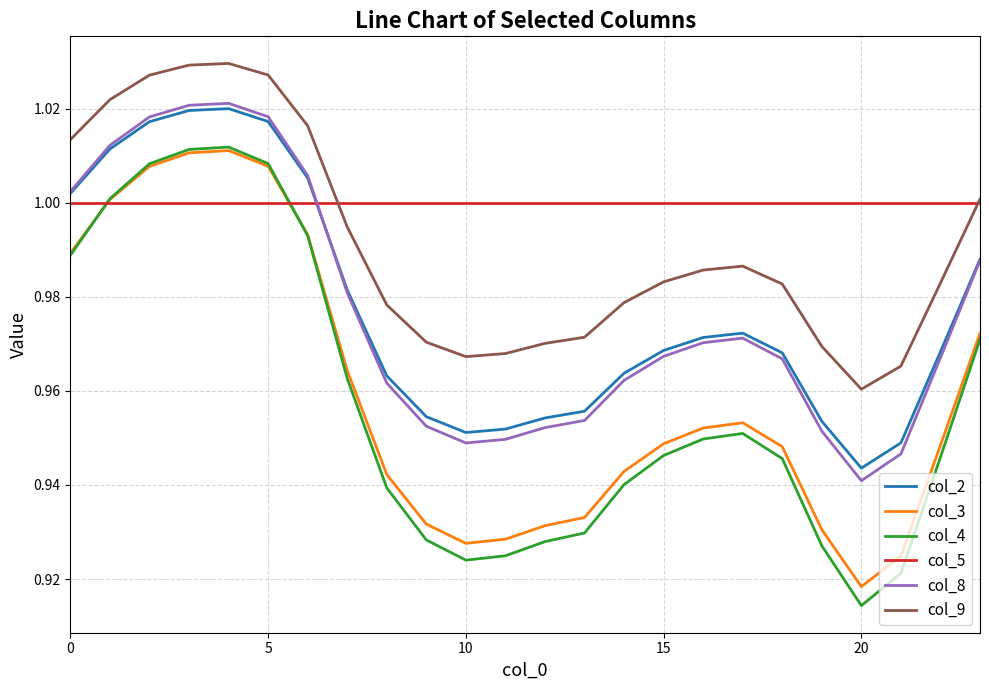

Which series has the largest total across all categories?

col_5